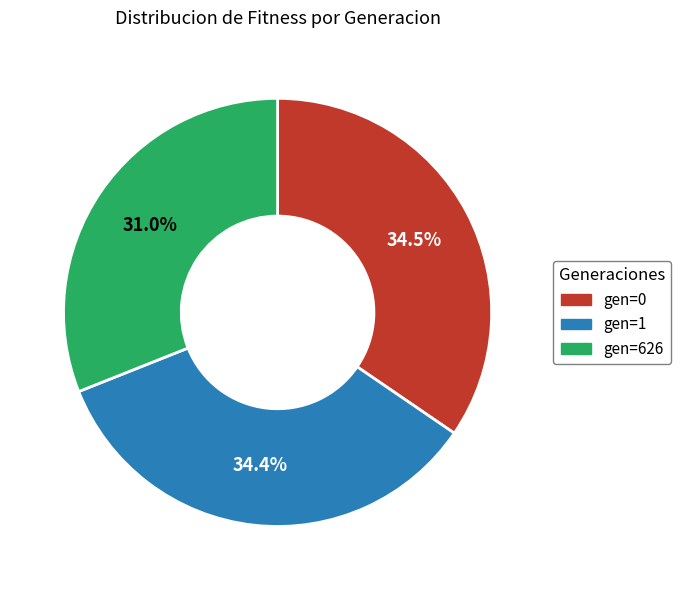

How many slices are in this pie chart?

3